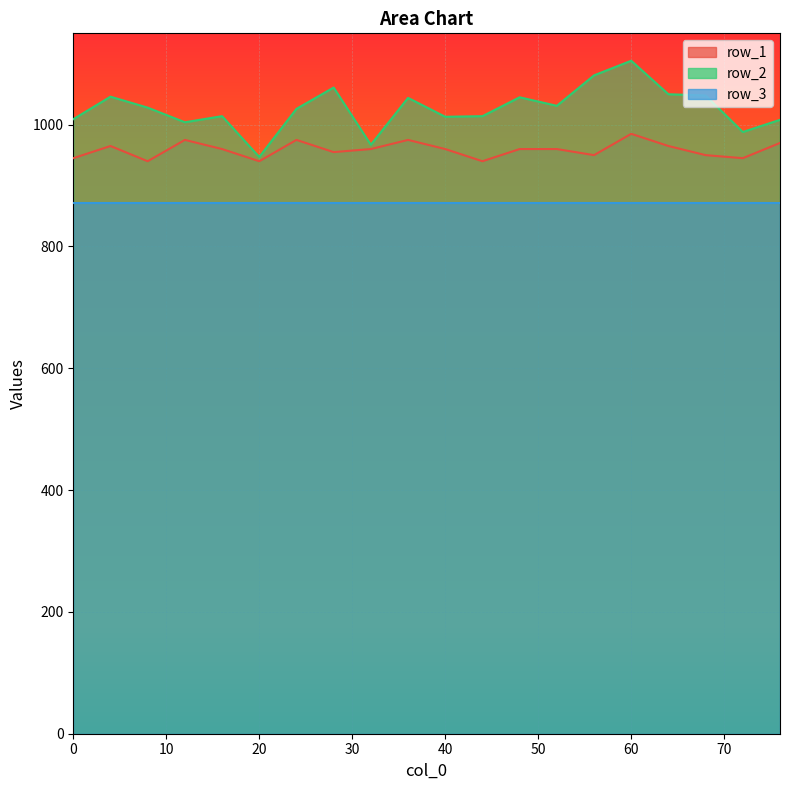

What is the sum of the row_2 values at 24 and 52?

2057